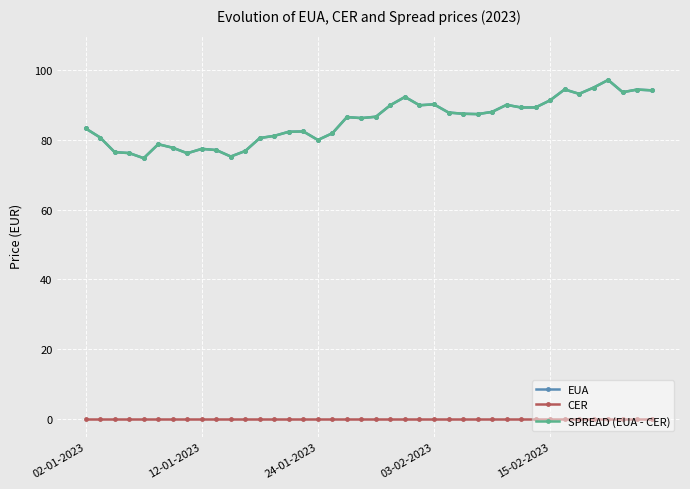

Is this an area chart (filled region under the line)?

No